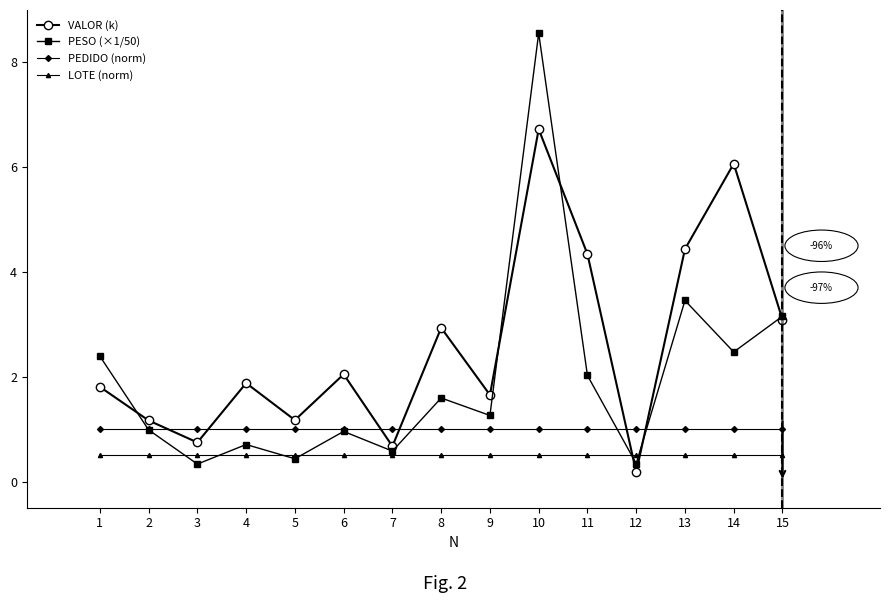

List the series in order of their overall mean, highest first.

VALOR (k), PESO (×1/50), PEDIDO (norm), LOTE (norm)